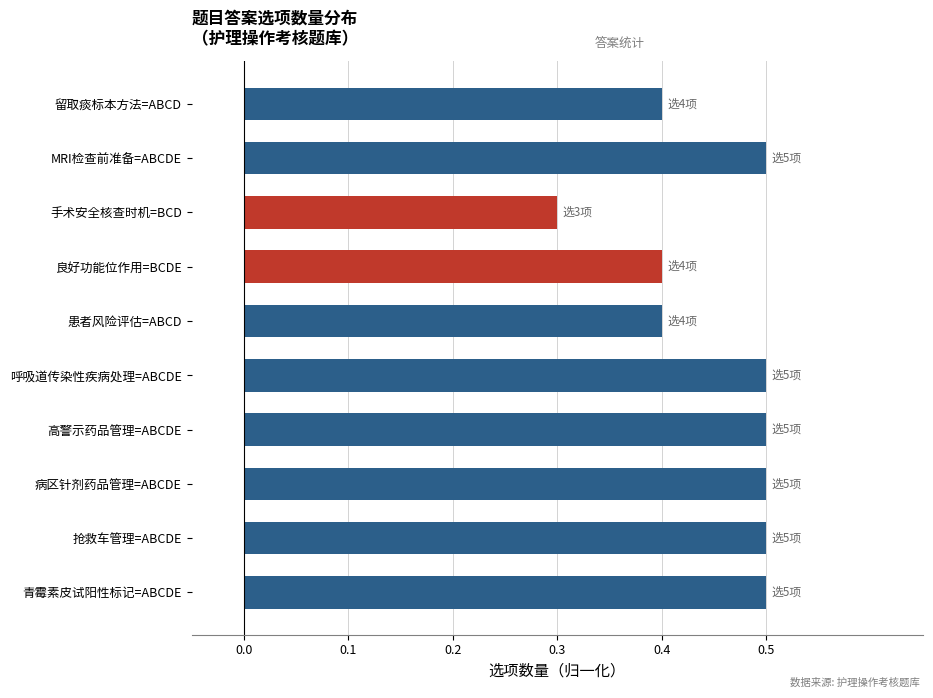

Reading bottom to top, extract all data points from this chart.

青霉素皮试阳性标记=ABCDE=0.5	抢救车管理=ABCDE=0.5	病区针剂药品管理=ABCDE=0.5	高警示药品管理=ABCDE=0.5	呼吸道传染性疾病处理=ABCDE=0.5	患者风险评估=ABCD=0.4	良好功能位作用=BCDE=0.4	手术安全核查时机=BCD=0.3	MRI检查前准备=ABCDE=0.5	留取痰标本方法=ABCD=0.4